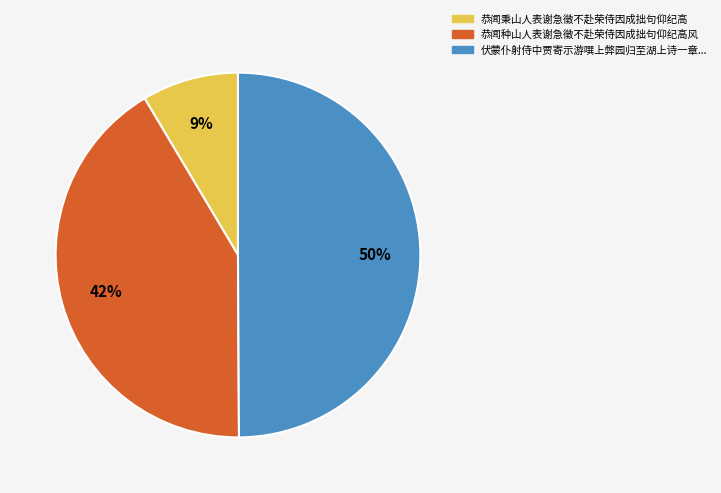

To the nearest percent, what percentage of the pie is 恭闻秉山人表谢急徵不赴荣侍因成拙句仰纪高?

9%